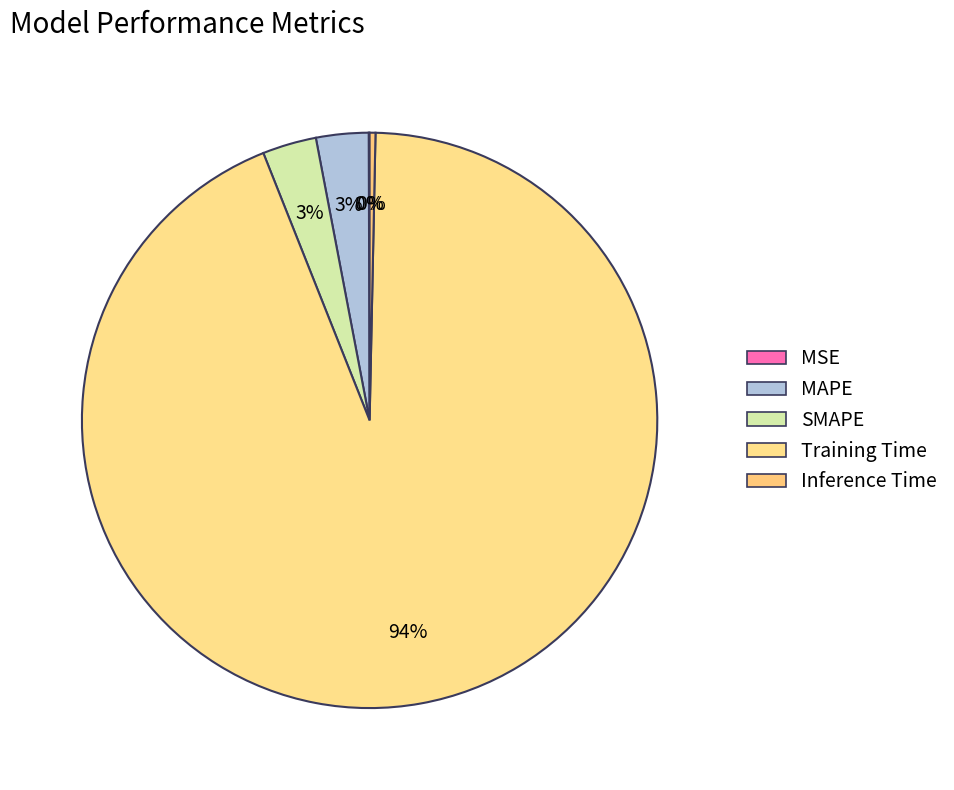

Is the sum of MSE and Training Time greater than half?

Yes